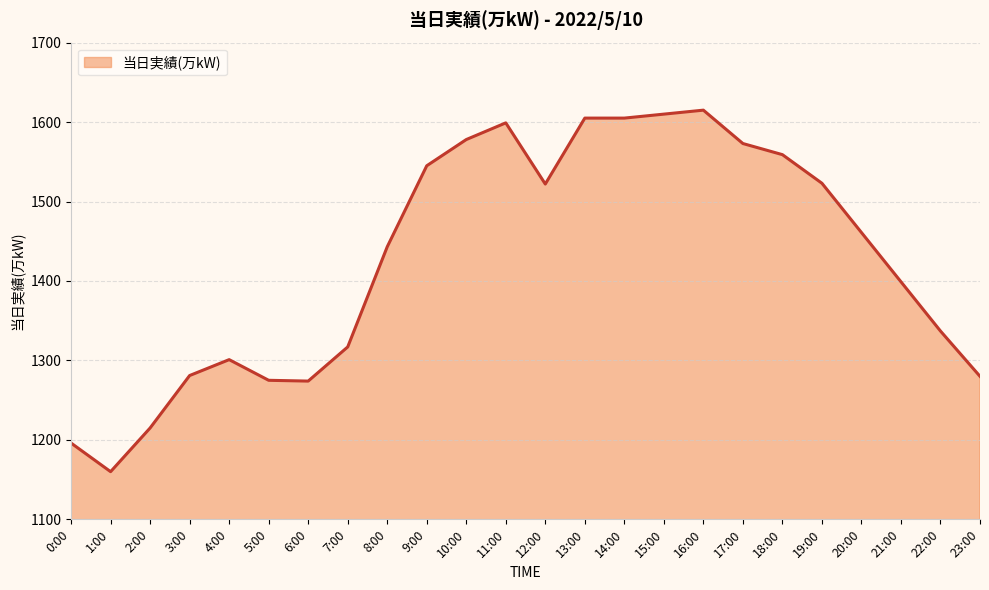

Approximately how many times larger is the value at 8:00 compared to 18:00?

0.9